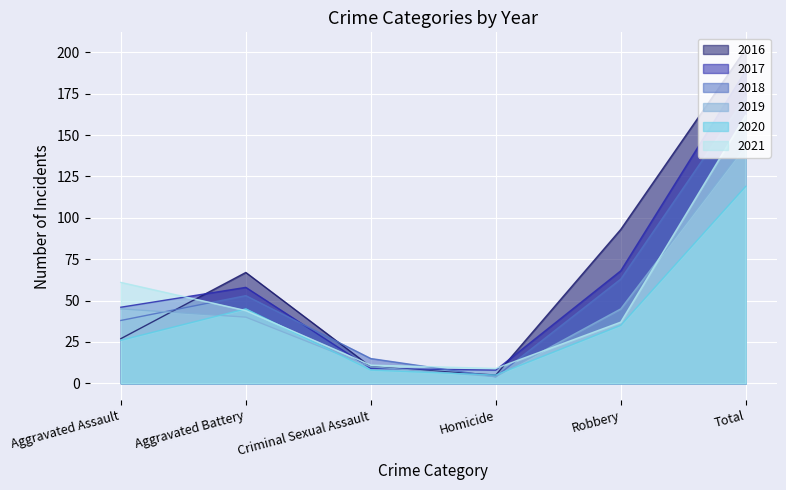

Which series has the widest spread of values?

2016